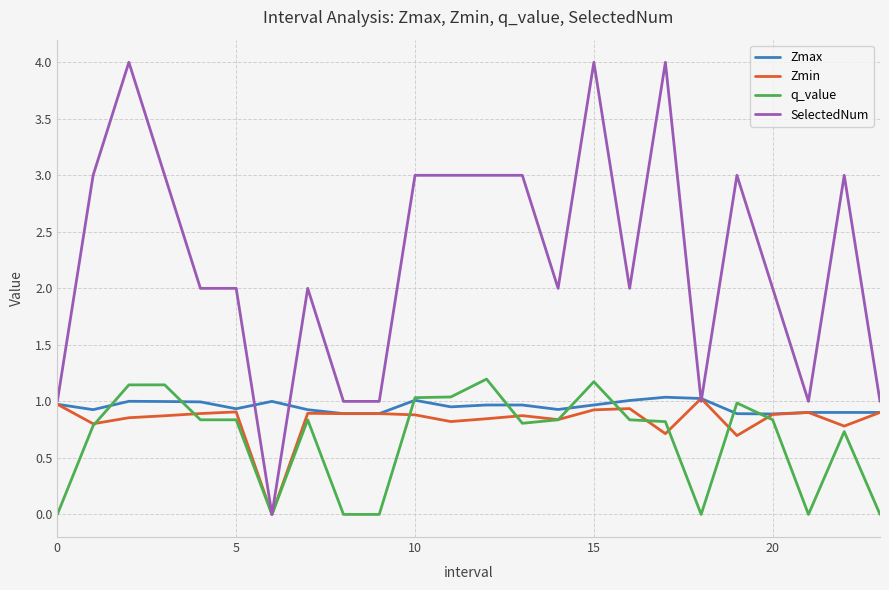

Which series has the largest range (max minus min)?

SelectedNum